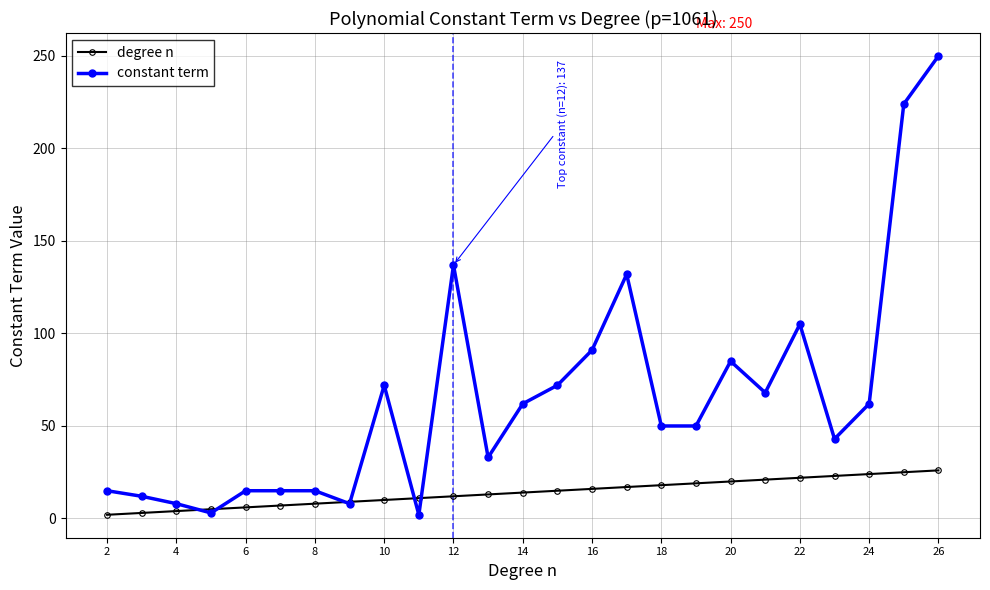

True or false: constant term has more than 1 interior local peaks.

True